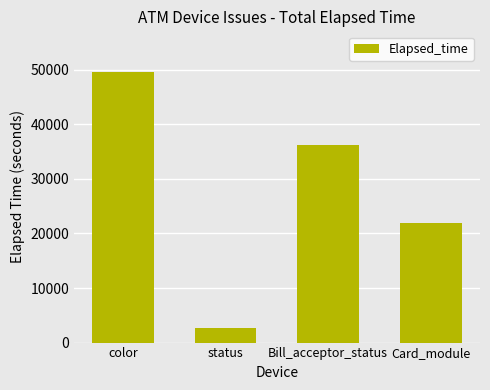

At which label does the data first exceed 36160?

color